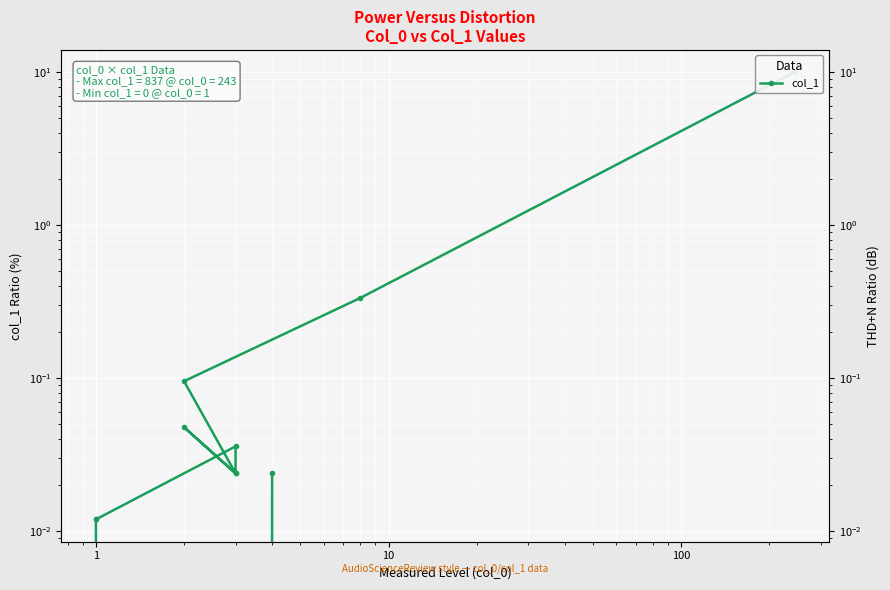

What is the change in value from 0 to 9?

-10.0